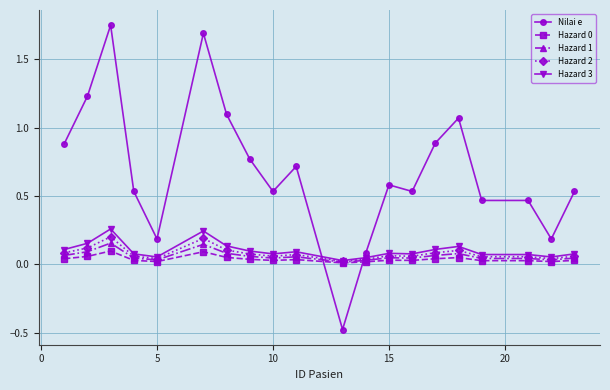

Which series has the largest total across all categories?

Nilai e